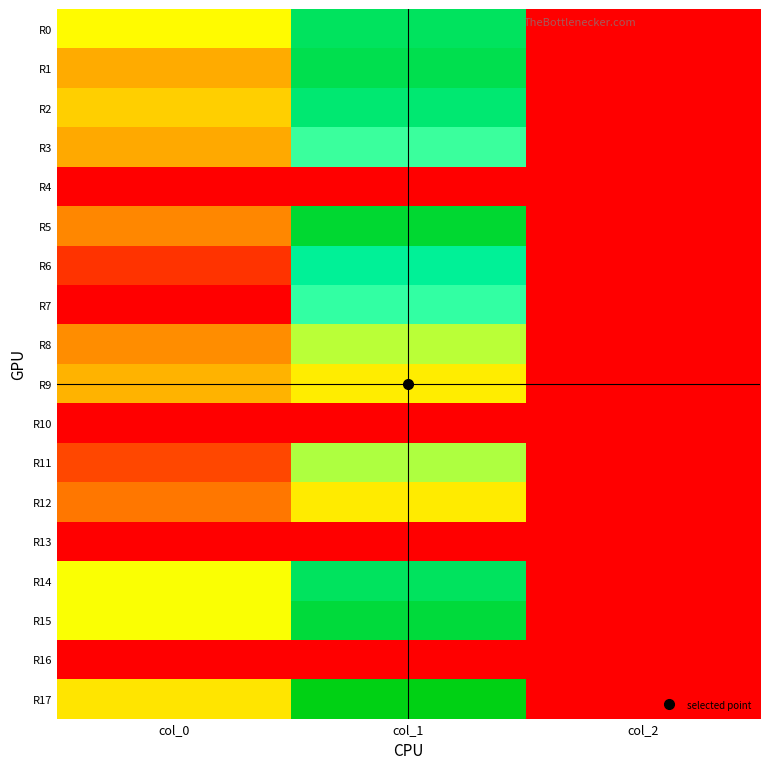

What is the total value across all series at col_0?

13716.7